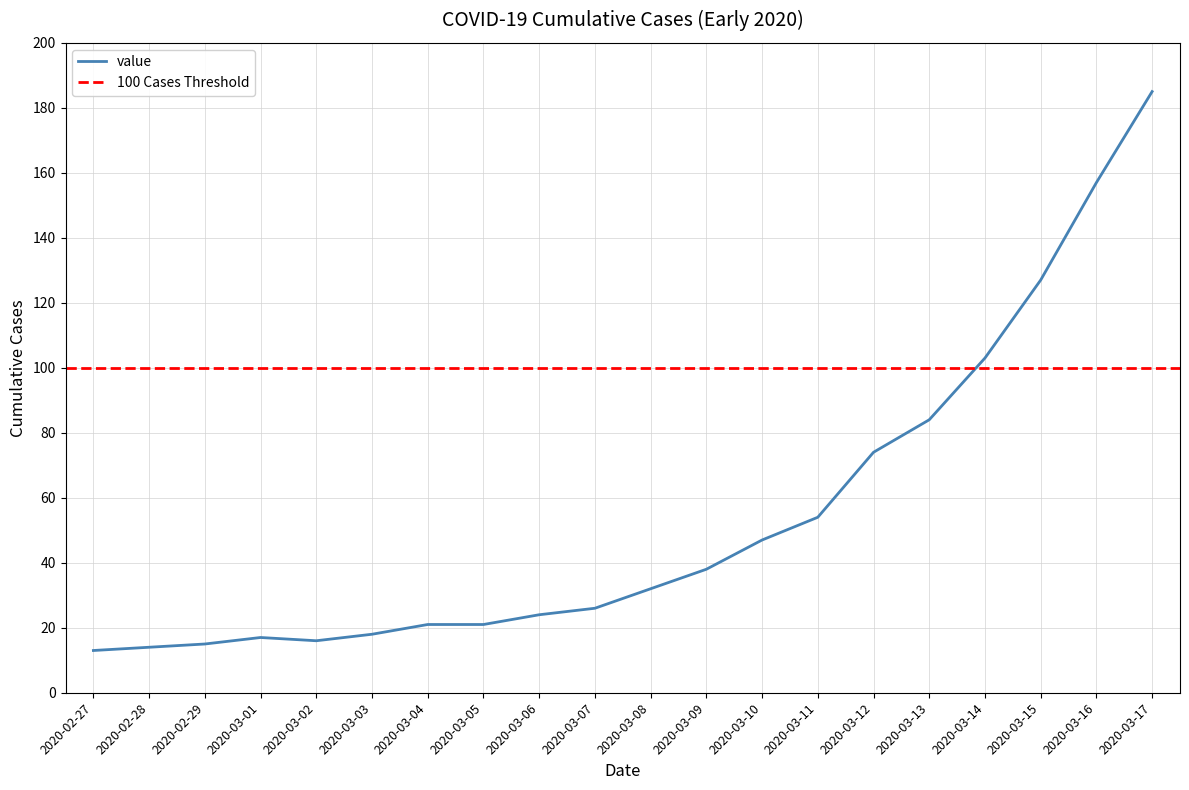

What is the value of the 19th point from the left?

157